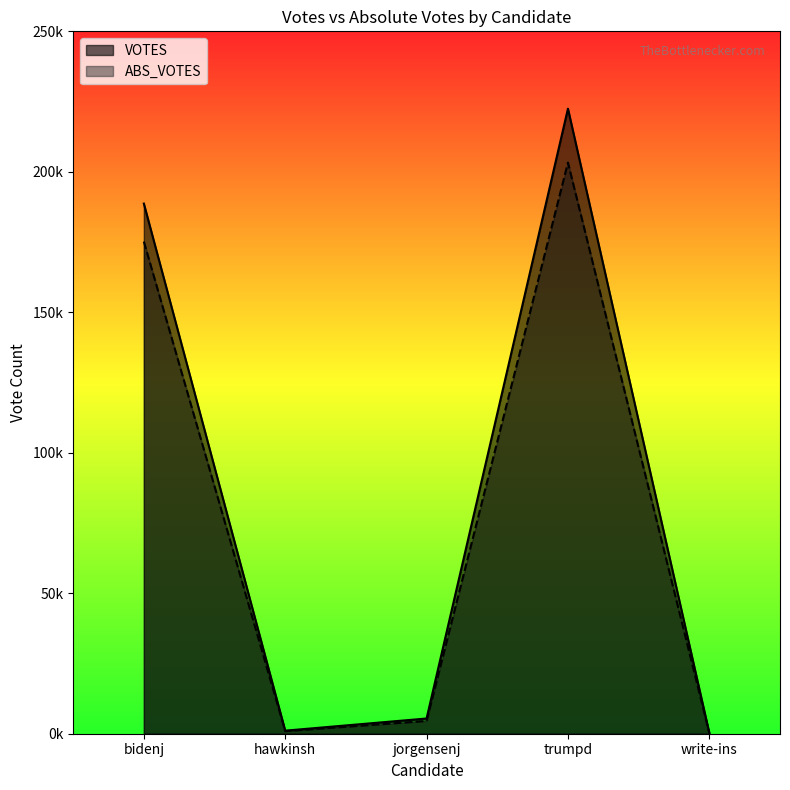

In VOTES, how many points are lower than both neighbors (excluding endpoints)?

1